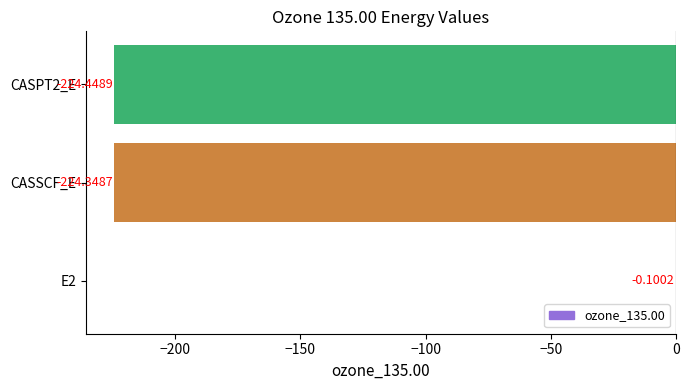

What is the change in value from E2 to CASPT2_E?

-224.3